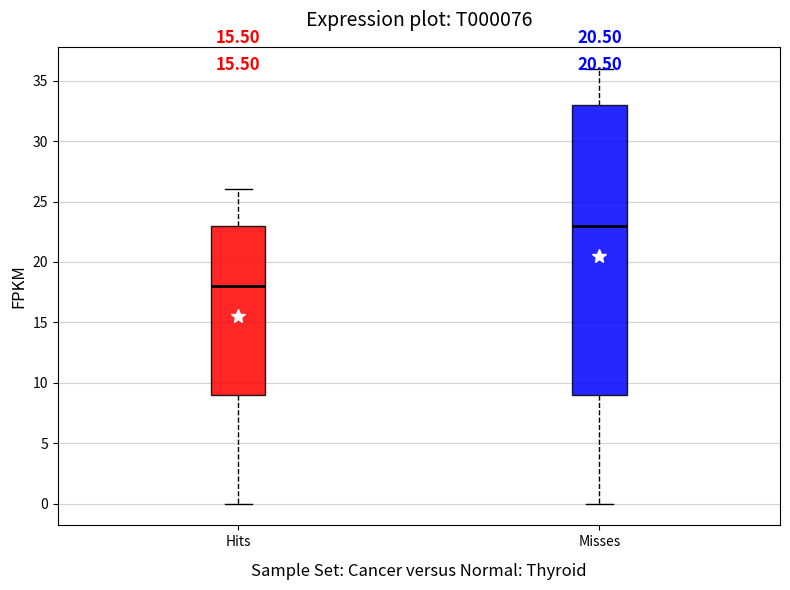

Reading left to right, read every box against the y-axis: the position of its median line, the range the box covers, and the ends of its whiskers. The values are not printed on the chart, so give them approximately, as read against the axis.

Hits: median 18, box 9 to 23, whiskers 0 to 26
Misses: median 23, box 9 to 33, whiskers 0 to 36